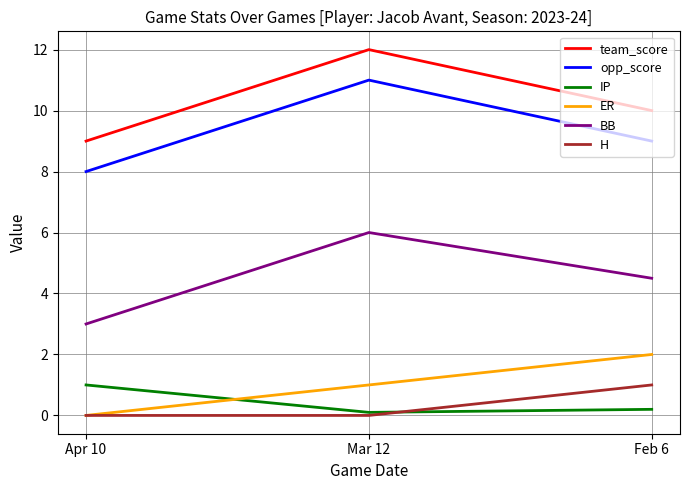

Which series changed the most between Apr 10 and Feb 6?

ER